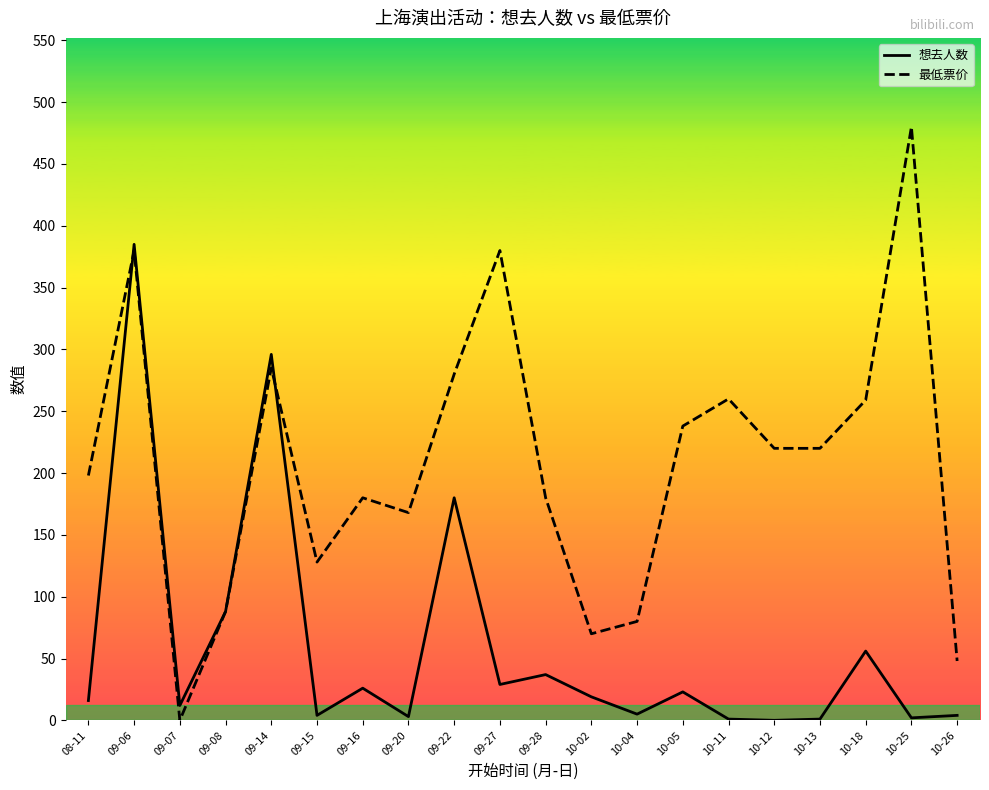

Which series changed the most between 08-11 and 09-27?

最低票价